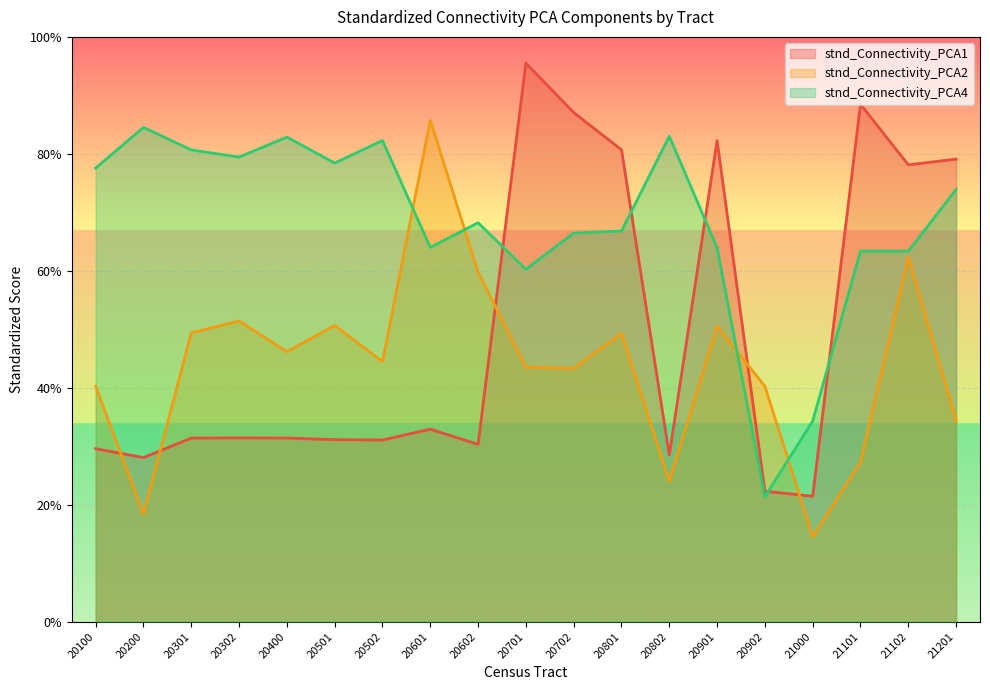

What are all the series names shown in the legend?

stnd_Connectivity_PCA1, stnd_Connectivity_PCA2, stnd_Connectivity_PCA4